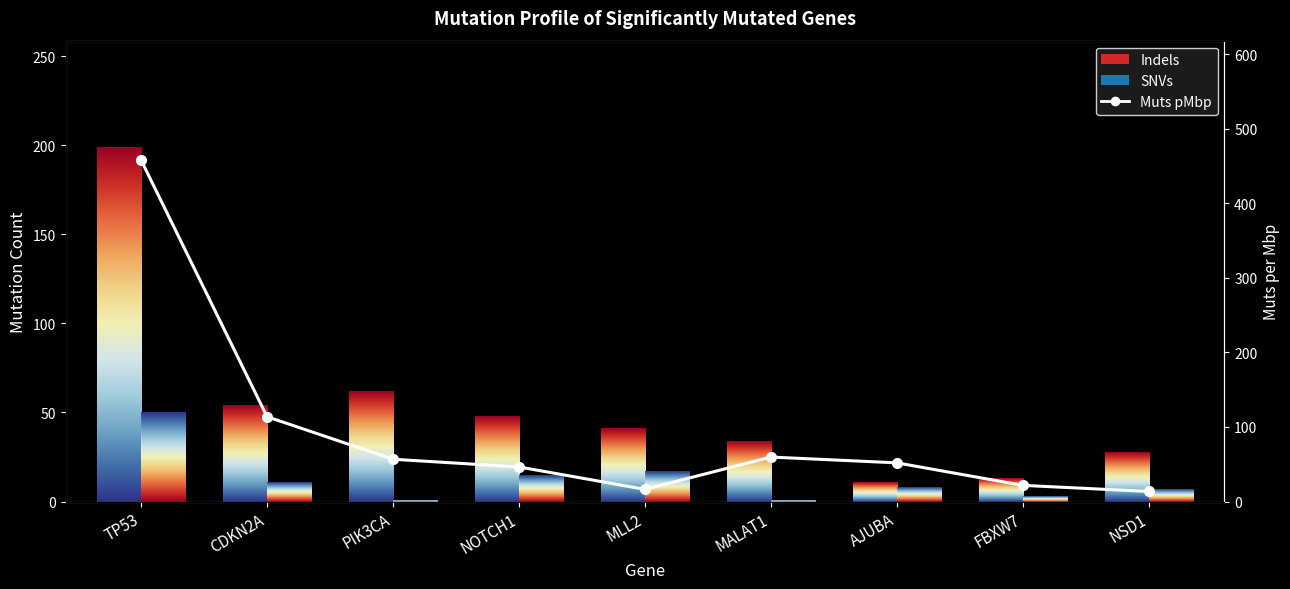

Which series changed the most between TP53 and FBXW7?

Muts pMbp